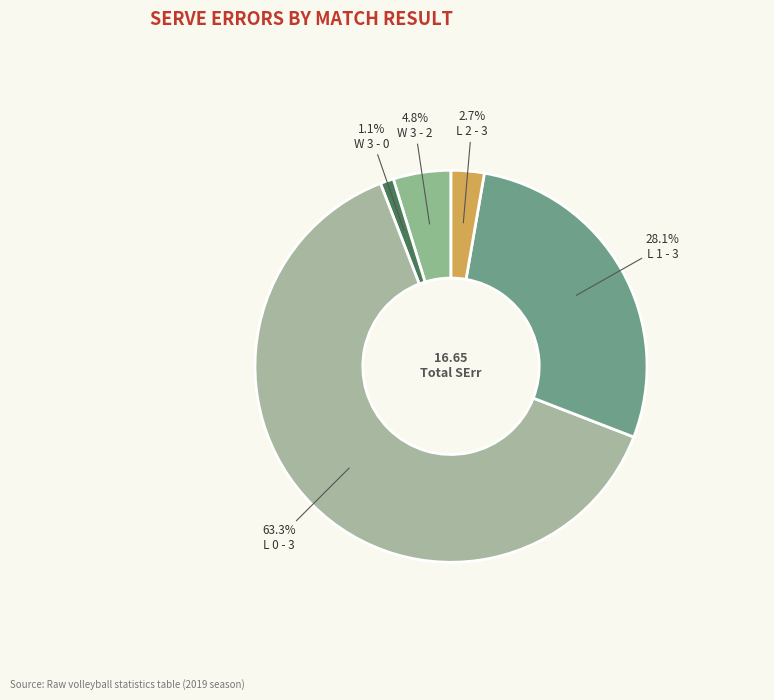

To the nearest percent, what percentage of the pie is L 0 - 3?

63%